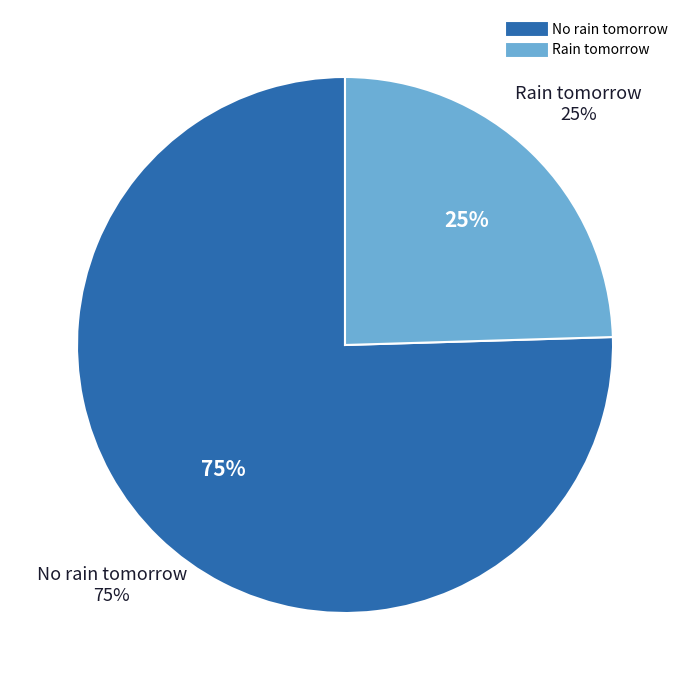

Rank the categories by value from highest to lowest.

No rain tomorrow, Rain tomorrow